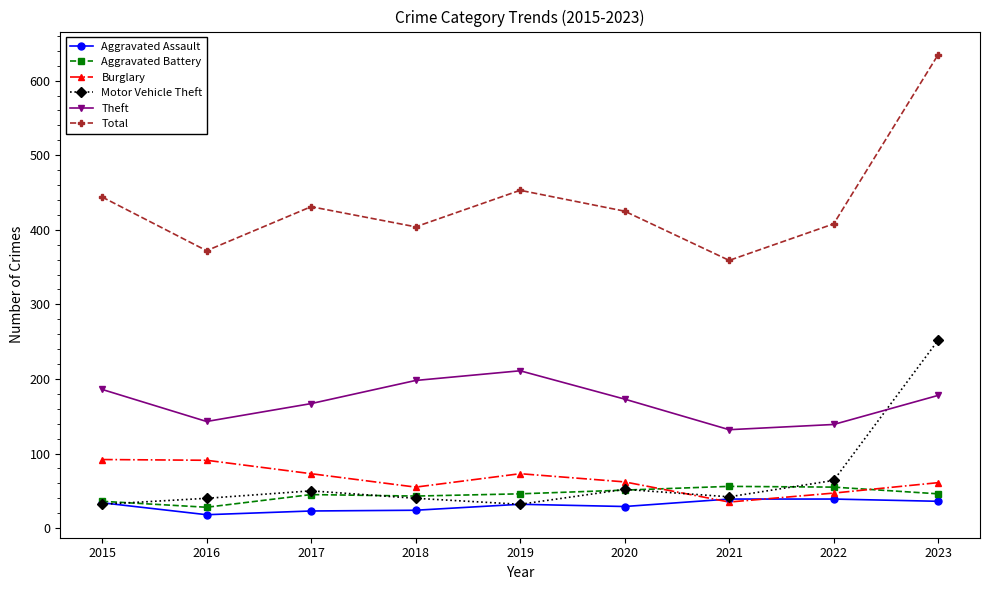

Which series changed the most between 2017 and 2021?

Total